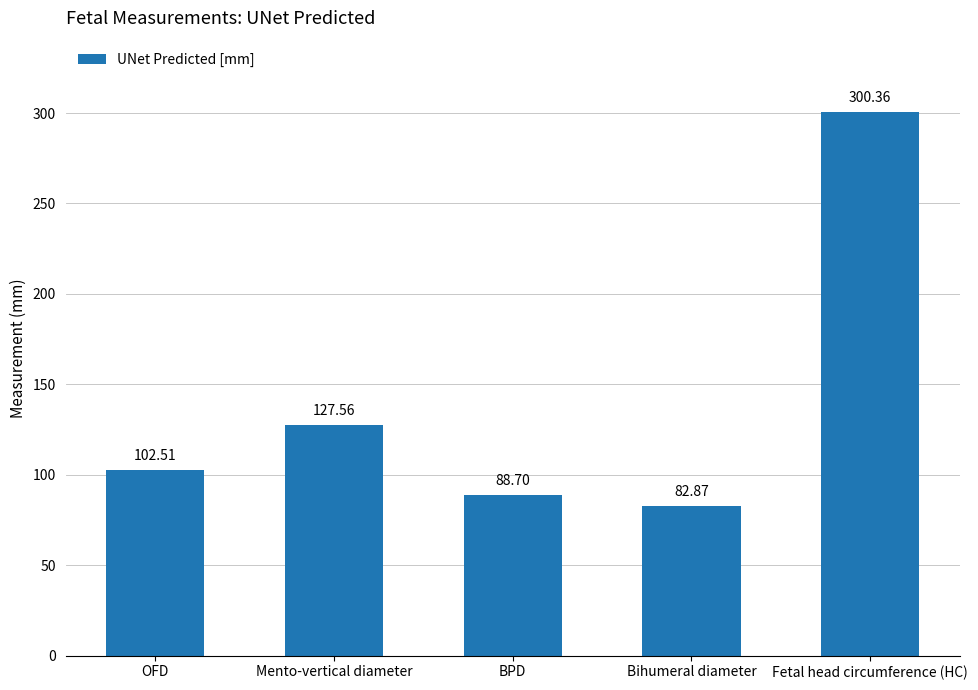

What position from the right is Fetal head circumference (HC)?

1